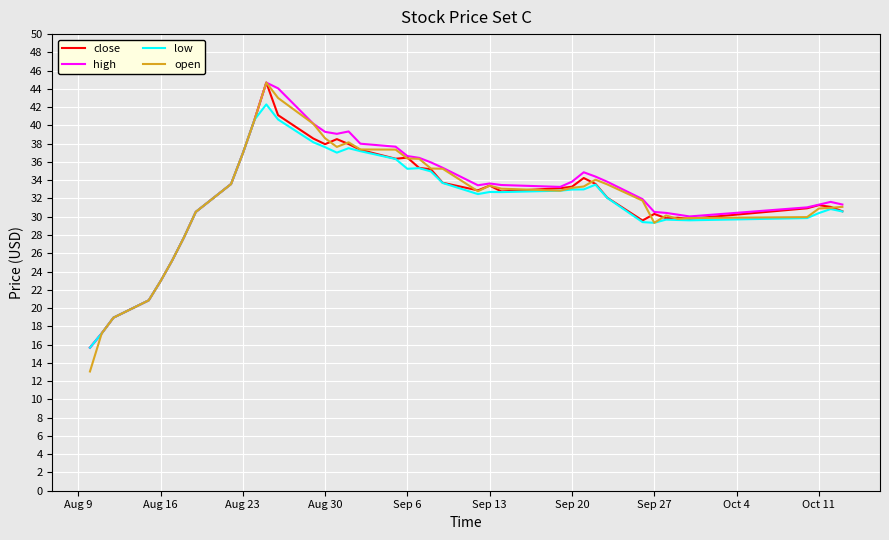

Is this an area chart (filled region under the line)?

No